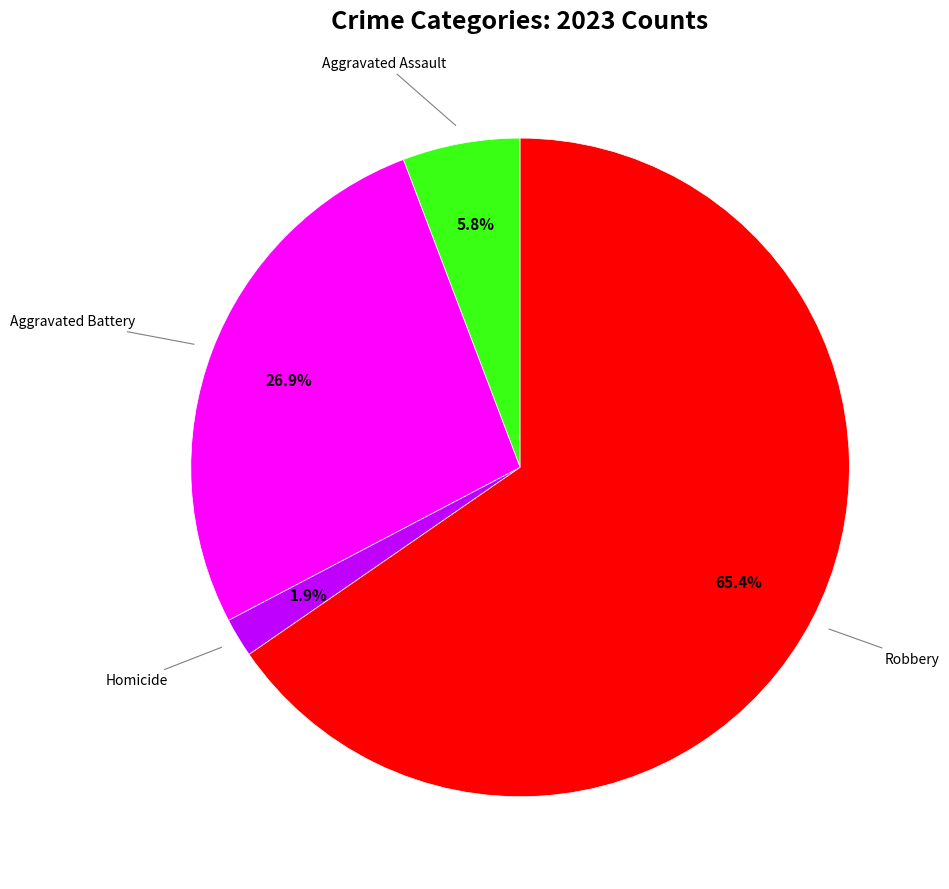

How many segments does this pie chart have?

4